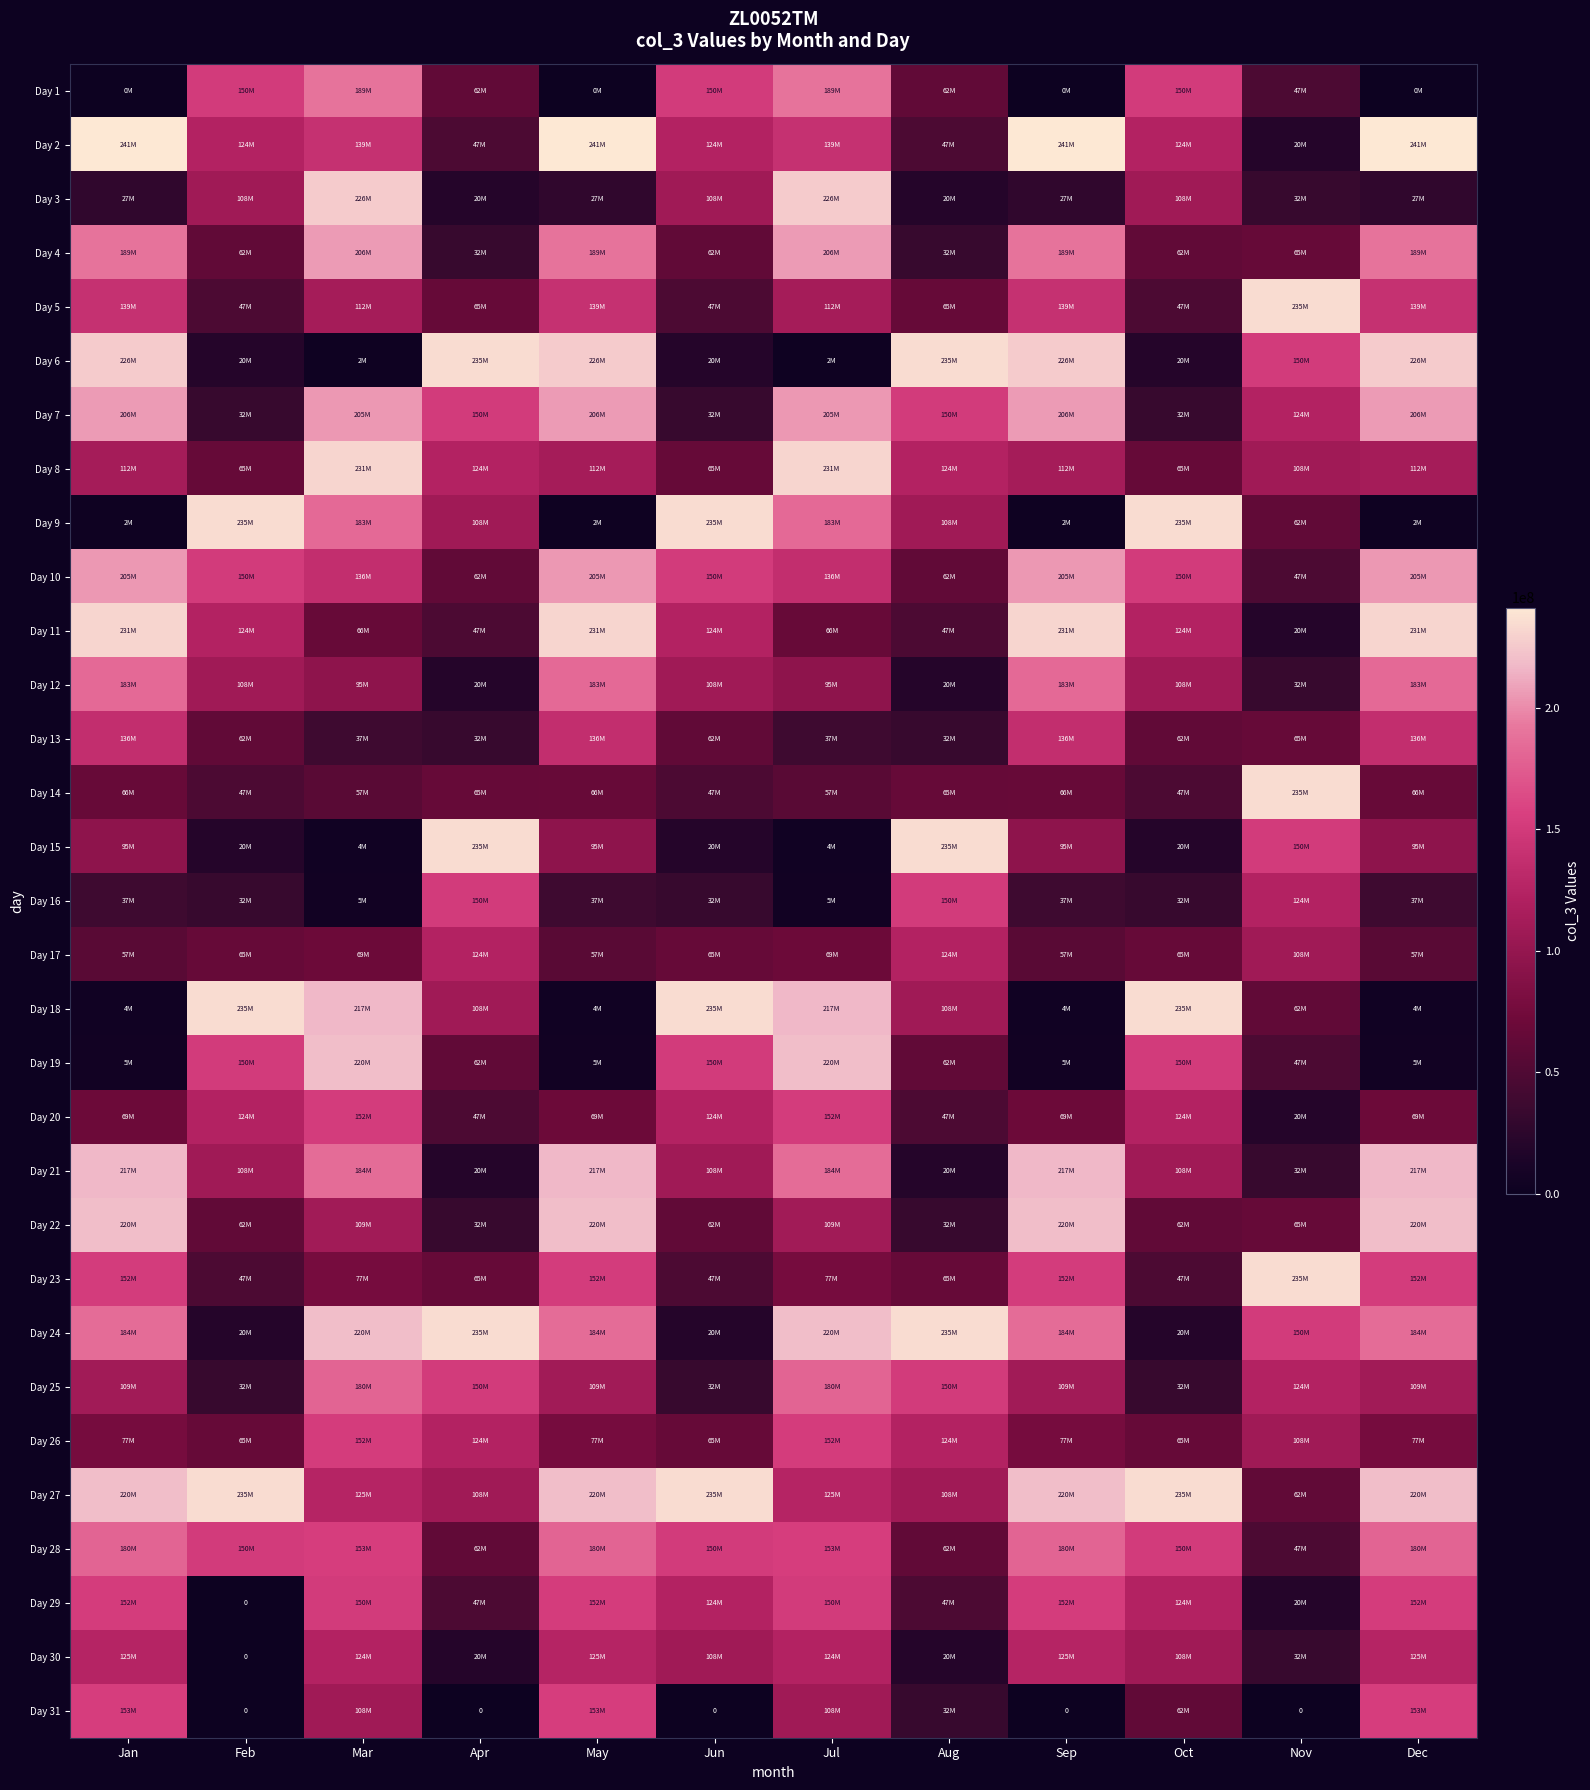

The value of Day 30 at Aug is 33112927. True or false?

False